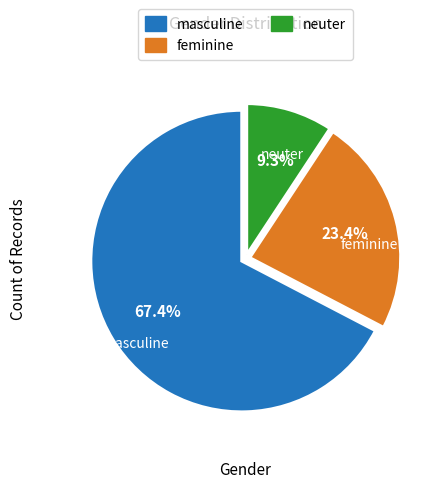

The masculine slice represents 67% of the pie. True or false?

True